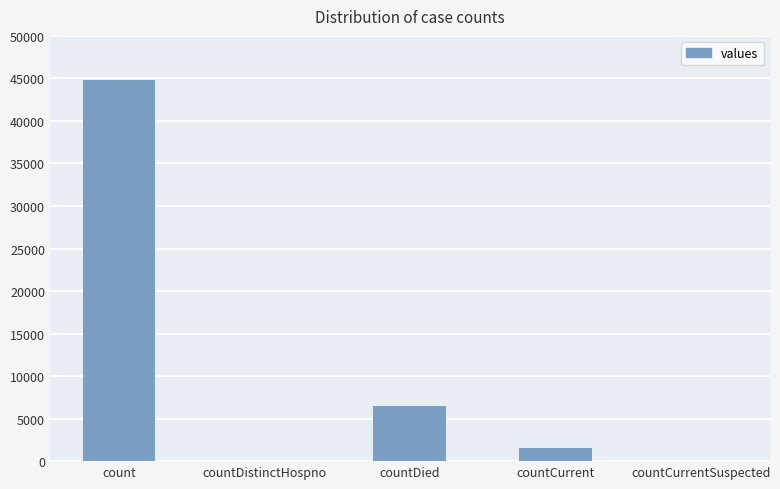

At which category does the chart reach its peak across all series?

count